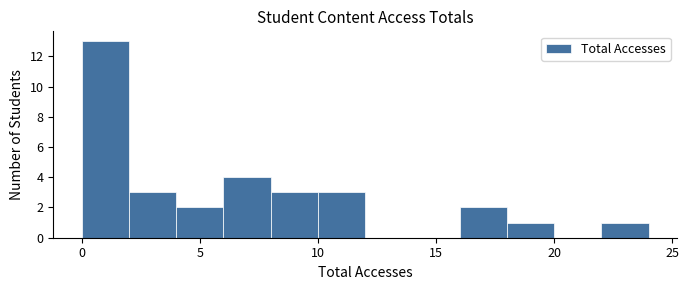

Which range on the x-axis has the tallest bar?

0 to 2